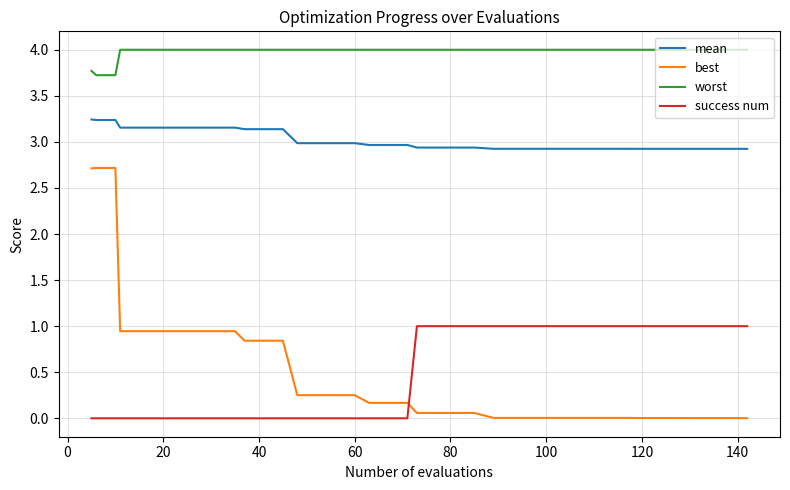

Which series ends up on top after the final intersection of success num and best?

success num